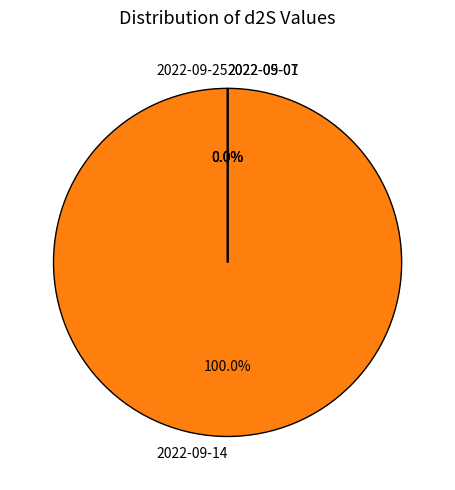

Rank the categories by value from highest to lowest.

2022-09-14, 2022-09-07, 2022-05-01, 2022-09-25